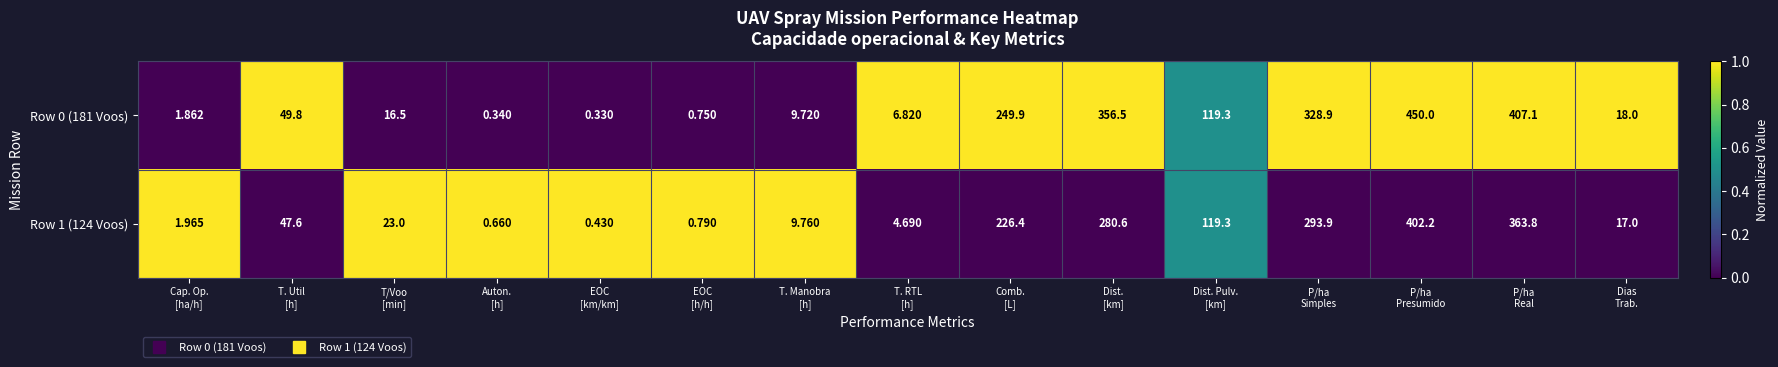

Rank the series by their maximum value, from highest to lowest.

Row 0 (181 Voos), Row 1 (124 Voos)